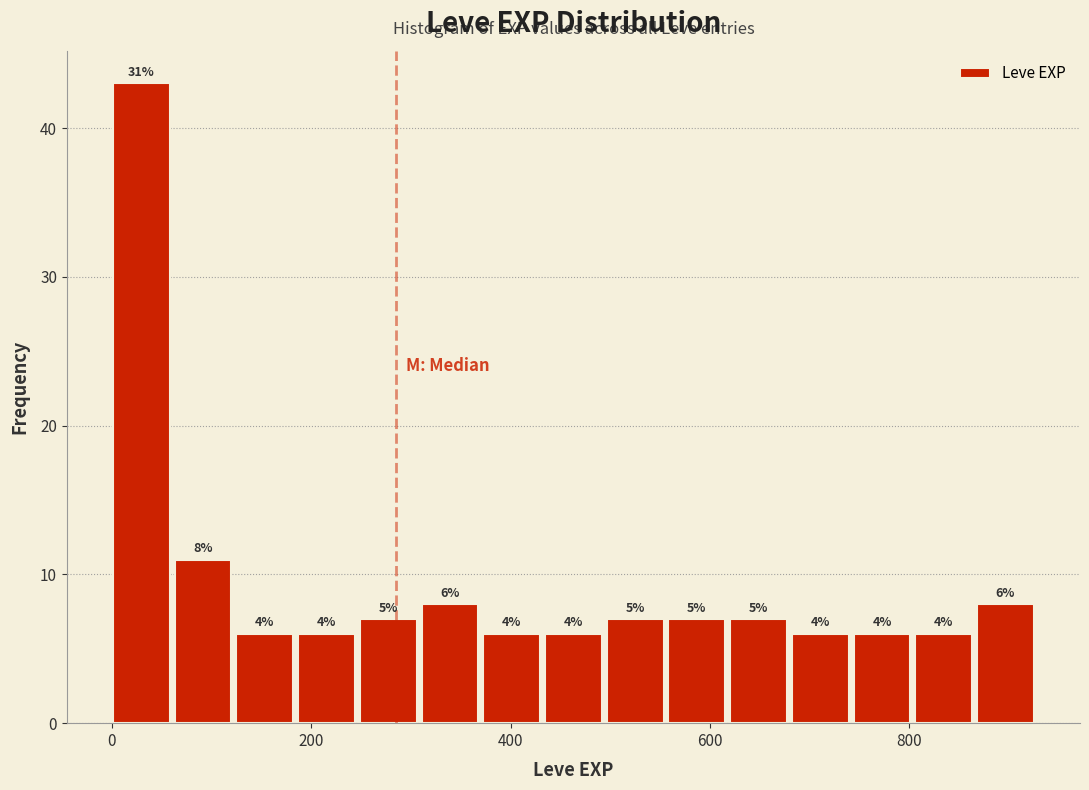

Read against the x-axis, roughly where is the centre of the tallest bar?

20